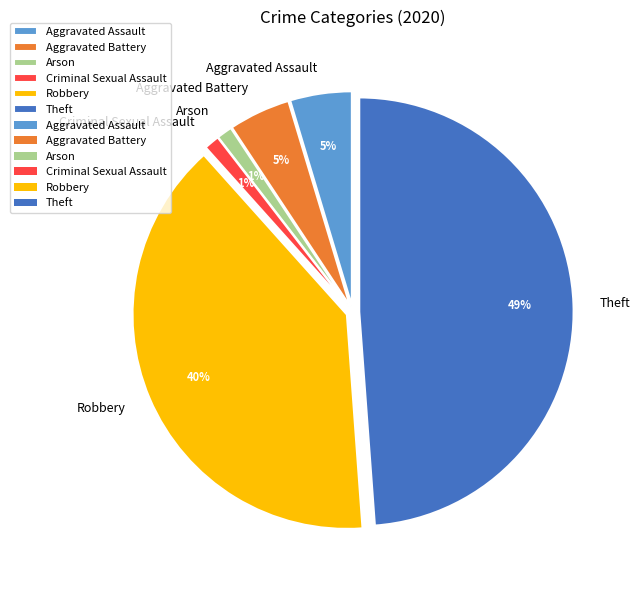

Between Aggravated Battery and Criminal Sexual Assault, which is larger?

Aggravated Battery